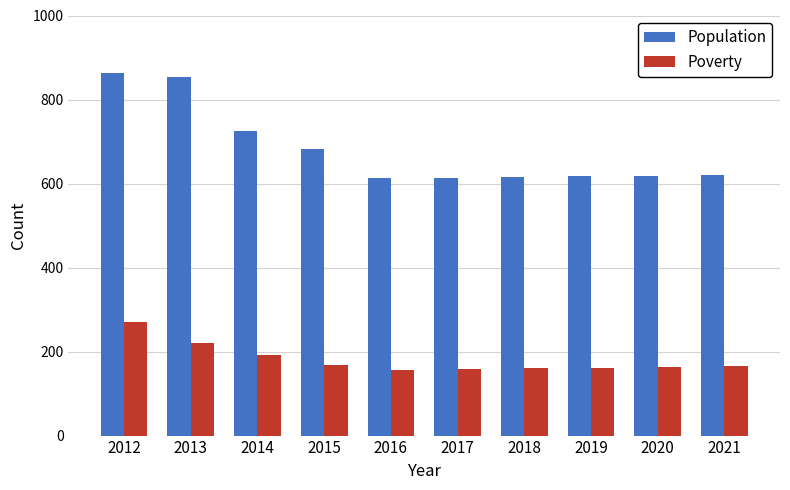

What is the minimum value shown in the chart?

155